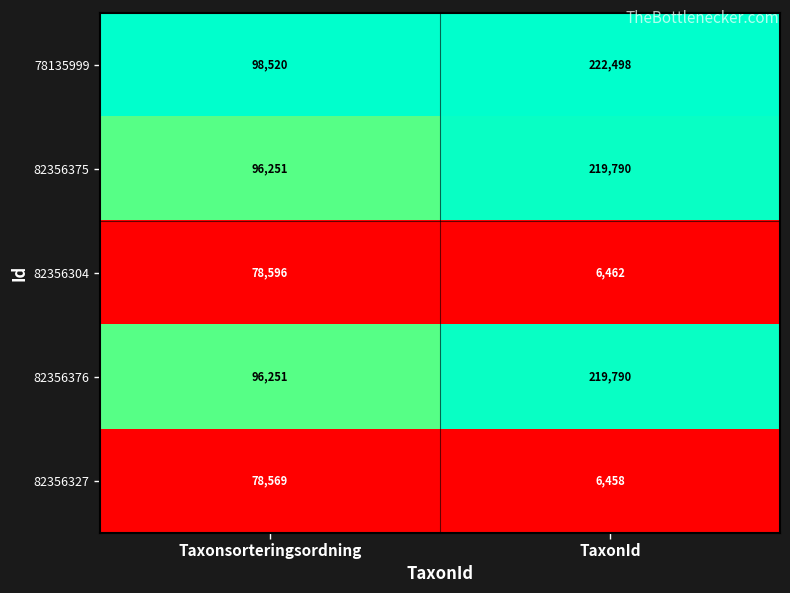

Reading right to left, transcribe all the data shown in this chart.

78135999: 222498	98520
82356375: 219790	96251
82356304: 6462	78596
82356376: 219790	96251
82356327: 6458	78569